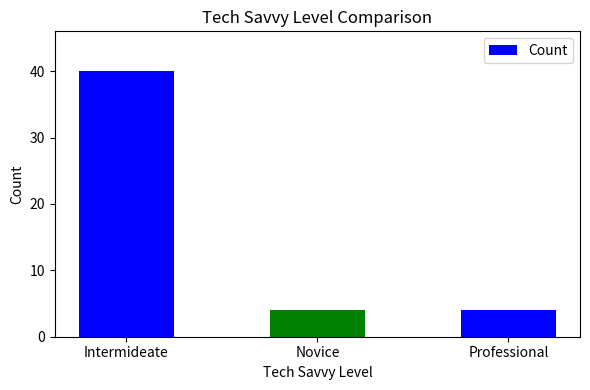

Reading left to right, what are all the values shown in this chart?

Intermideate=40	Novice=4	Professional=4